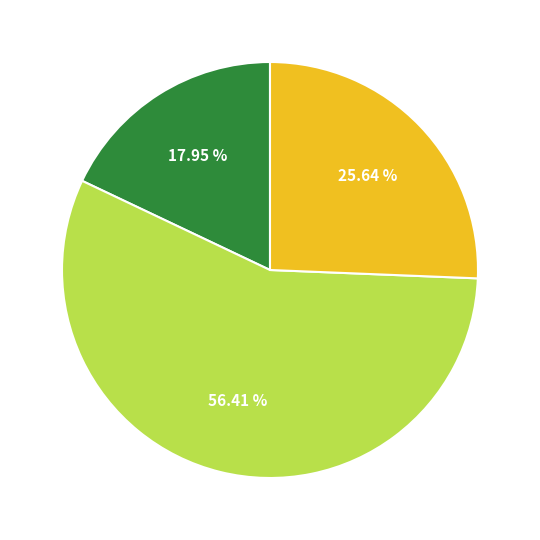

Is there a majority slice in this chart?

Yes